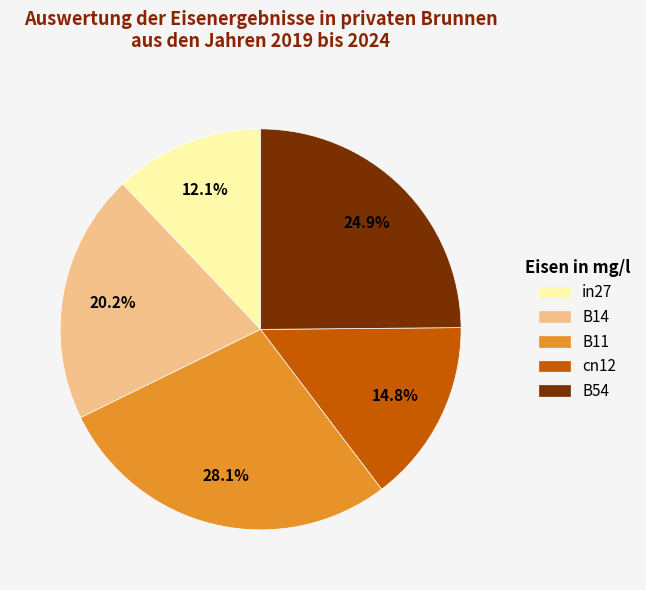

The cn12 slice represents 15% of the pie. True or false?

True